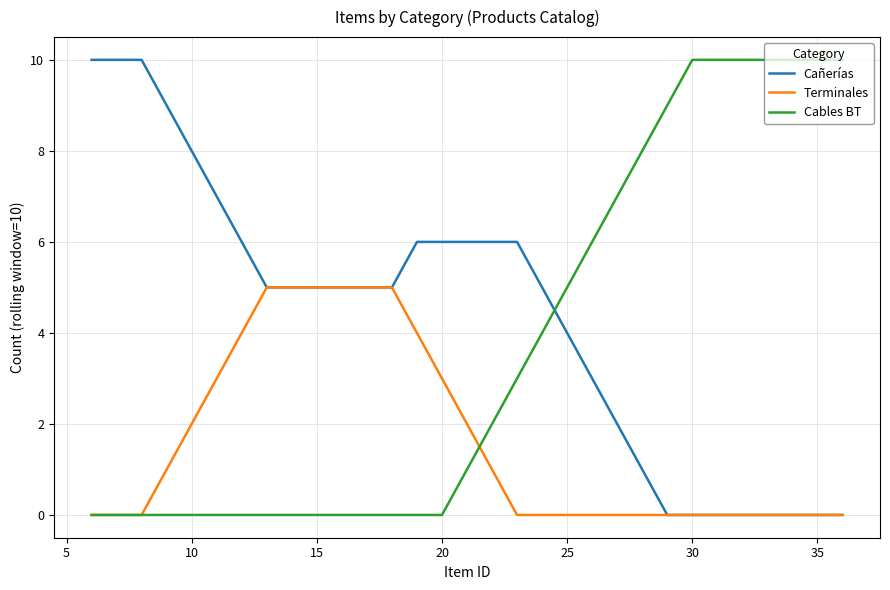

List the series in order of their overall mean, highest first.

Cañerías, Cables BT, Terminales